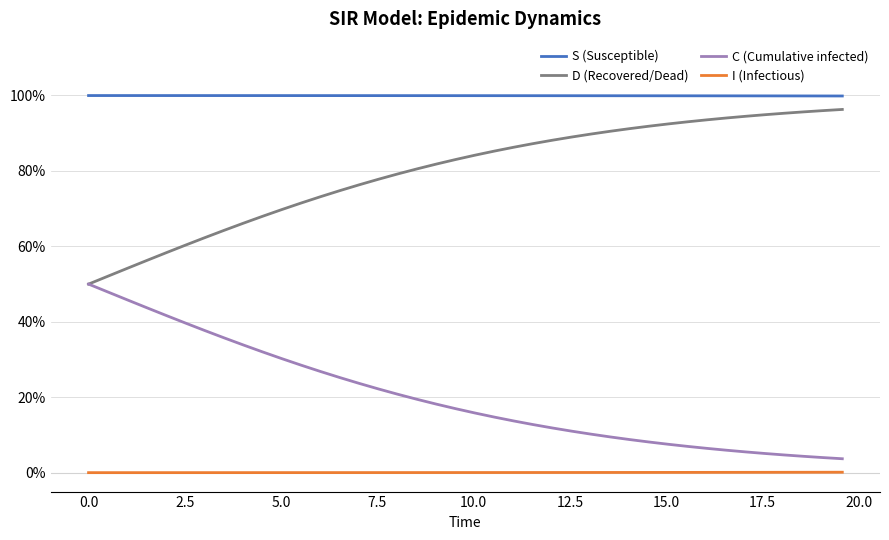

What are all the series names shown in the legend?

S (Susceptible), D (Recovered/Dead), C (Cumulative infected), I (Infectious)